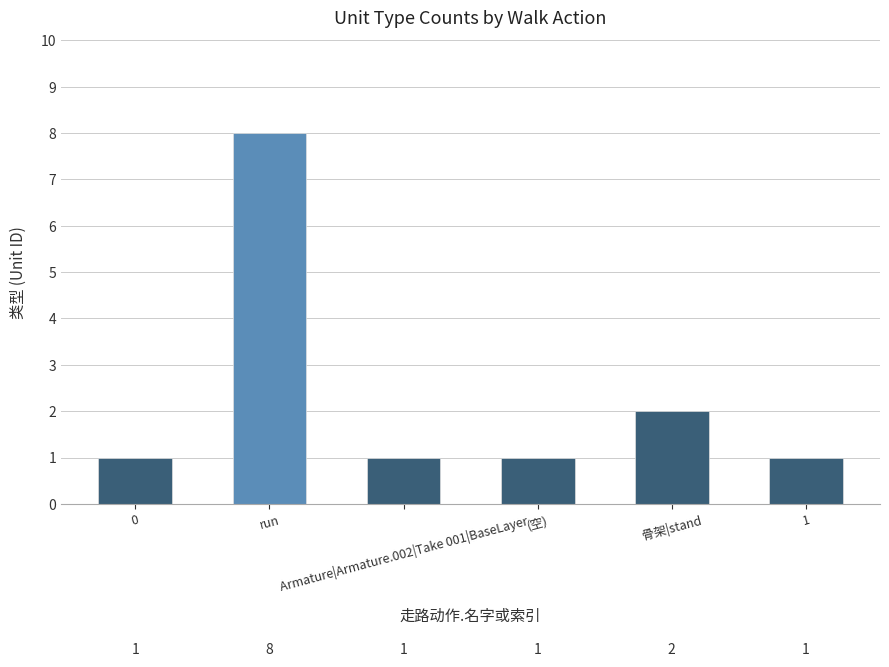

Which label corresponds to the largest value in the chart?

run